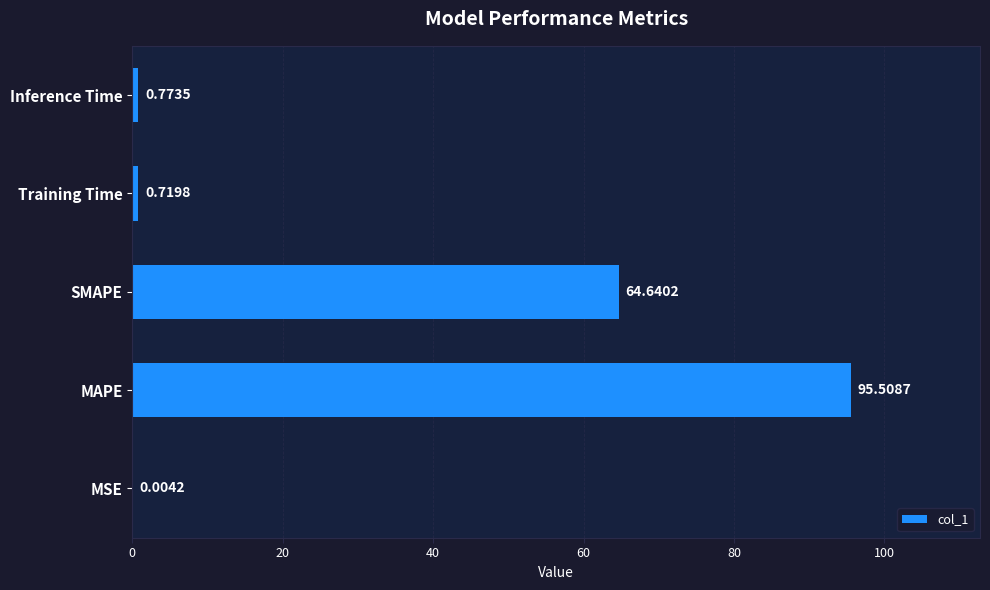

Where is the data nearest to the value 47?

SMAPE